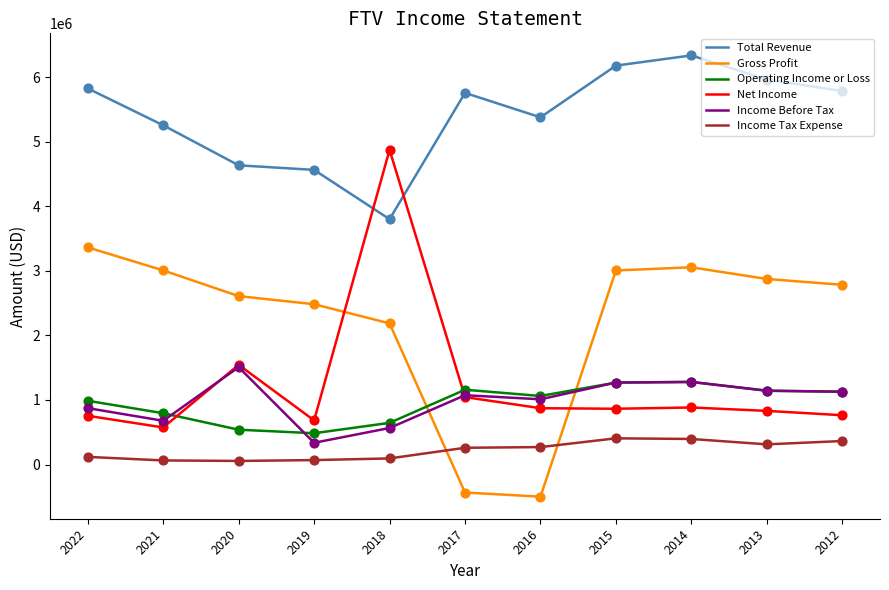

Is the value of Operating Income or Loss at 2016 greater than the value of Net Income at 2012?

Yes